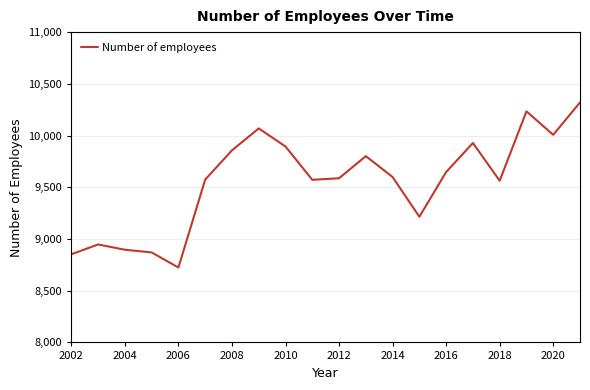

What is the greatest value displayed?

10320